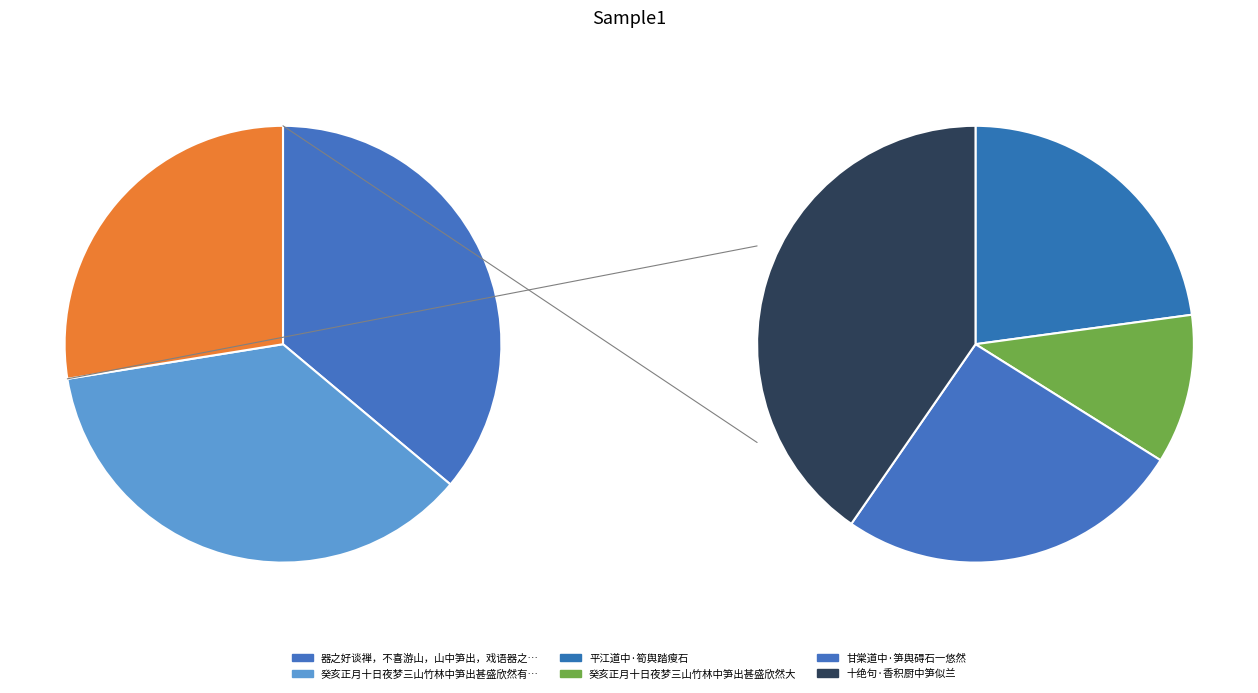

What is the change in value from 甘棠道中·笋舆碍石一悠然 to 十绝句·香积厨中笋似兰?

+103143